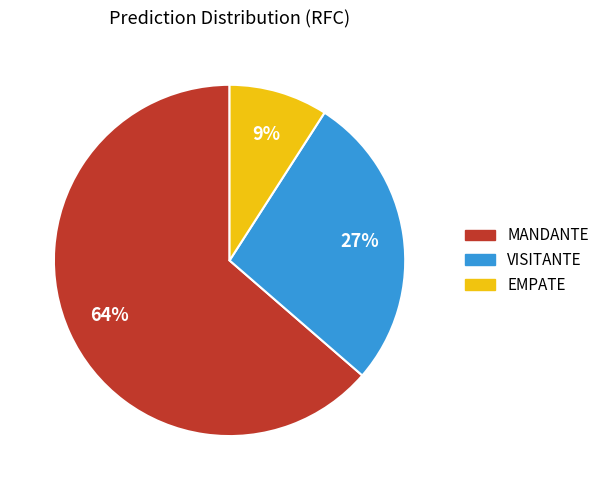

To the nearest percent, what is the combined percentage of MANDANTE and EMPATE?

73%